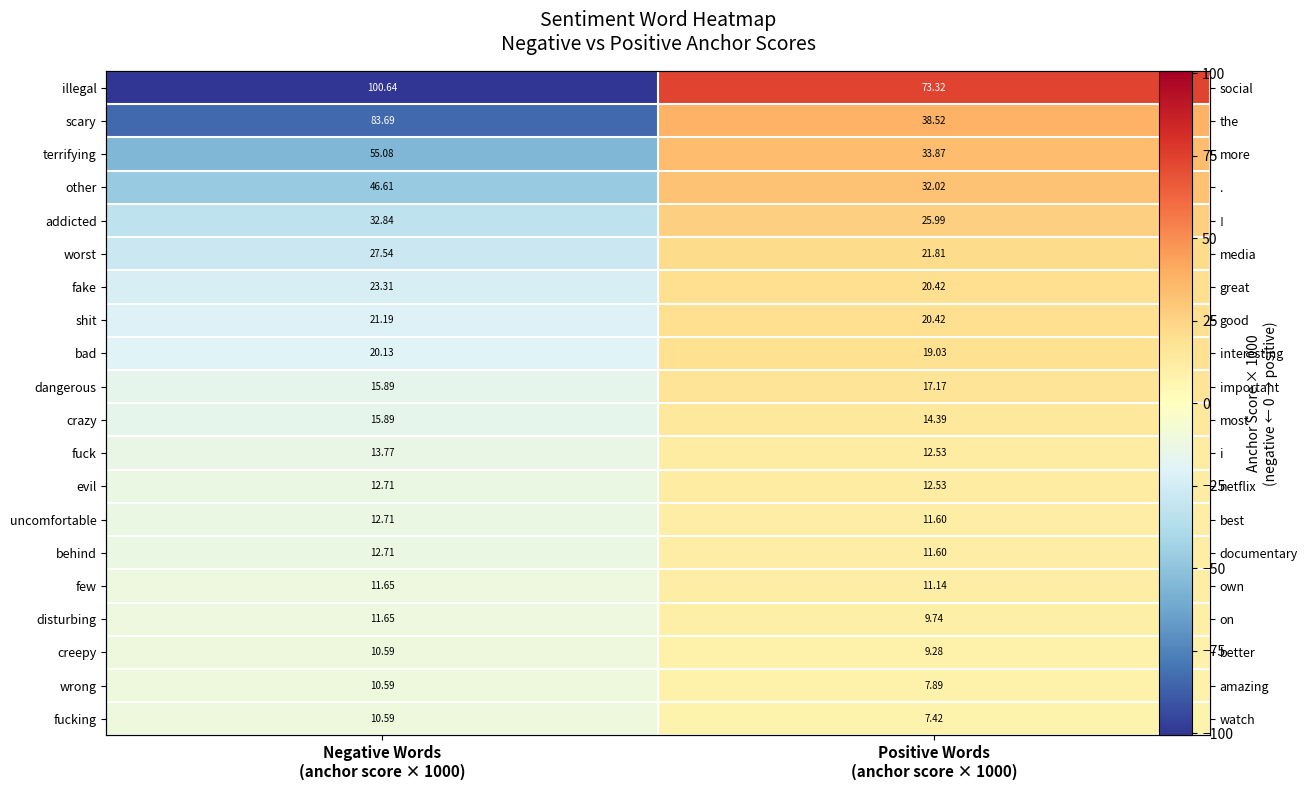

Rank the series at Positive Words (anchor score × 1000) from highest to lowest value.

illegal, scary, terrifying, other, addicted, worst, fake, shit, bad, dangerous, crazy, fuck, evil, uncomfortable, behind, few, disturbing, creepy, wrong, fucking